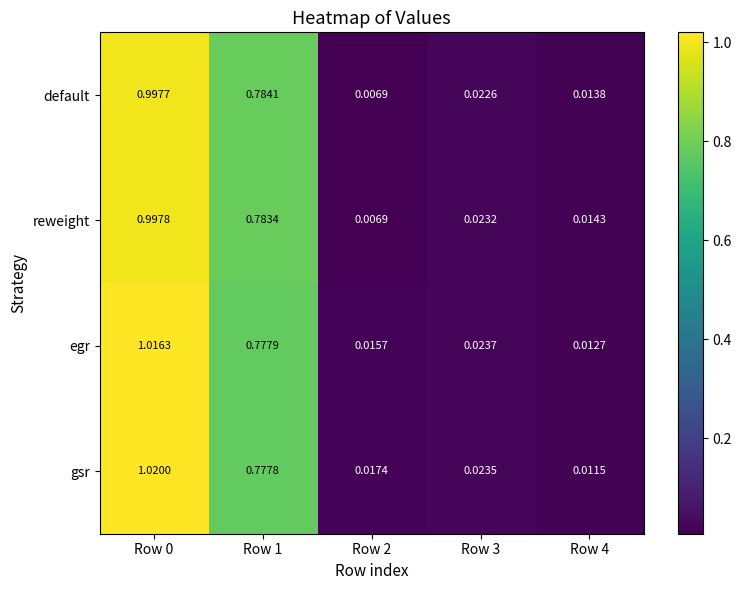

List the series in order of their peak value, highest first.

gsr, egr, reweight, default